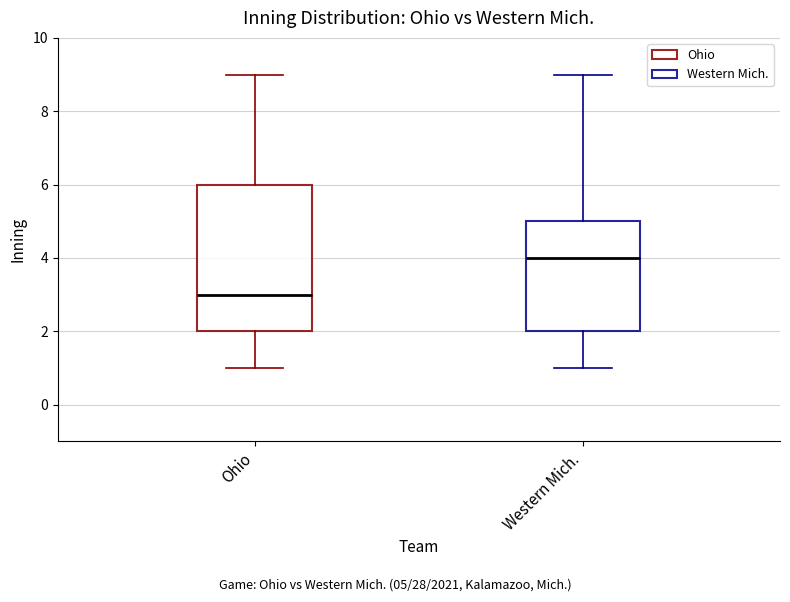

Reading left to right, read every box against the y-axis: the position of its median line, the range the box covers, and the ends of its whiskers. The values are not printed on the chart, so give them approximately, as read against the axis.

Ohio: median 3, box 2 to 6, whiskers 1 to 9
Western Mich.: median 4, box 2 to 5, whiskers 1 to 9